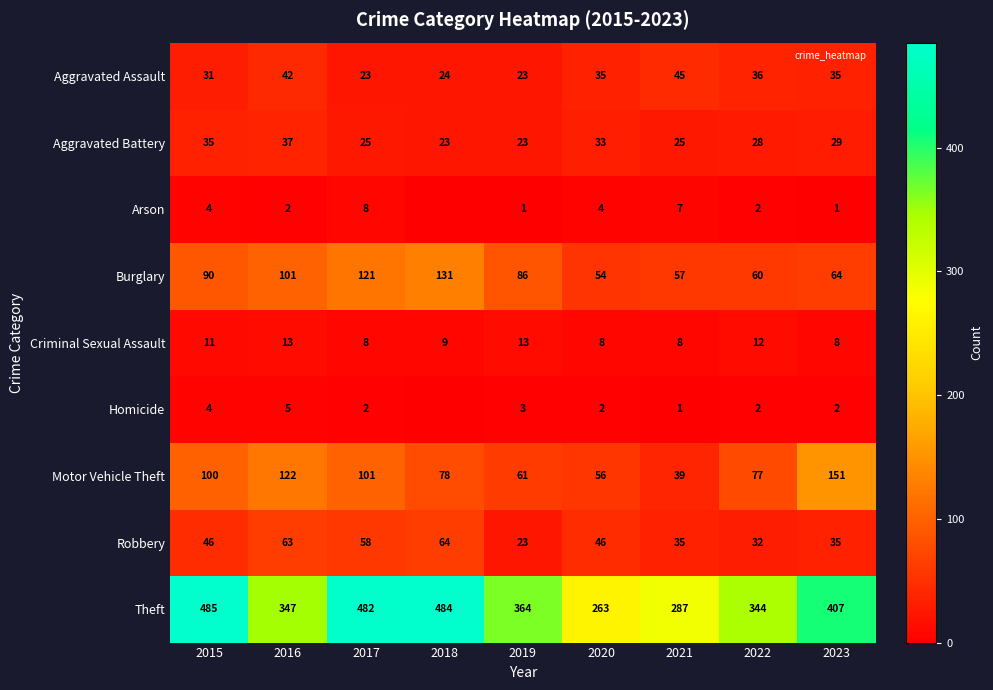

Which series has the largest total across all categories?

Theft